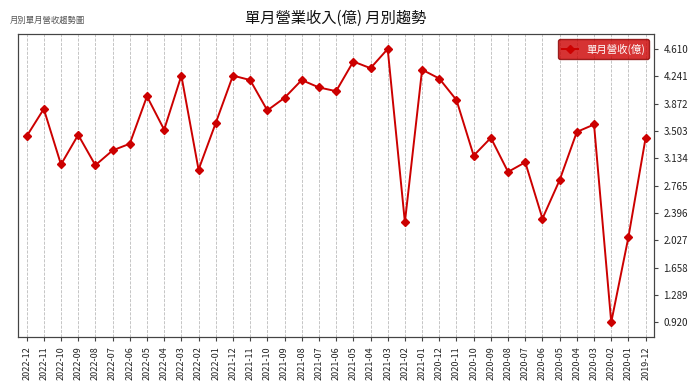

Which category has the highest value across all series?

2021-03